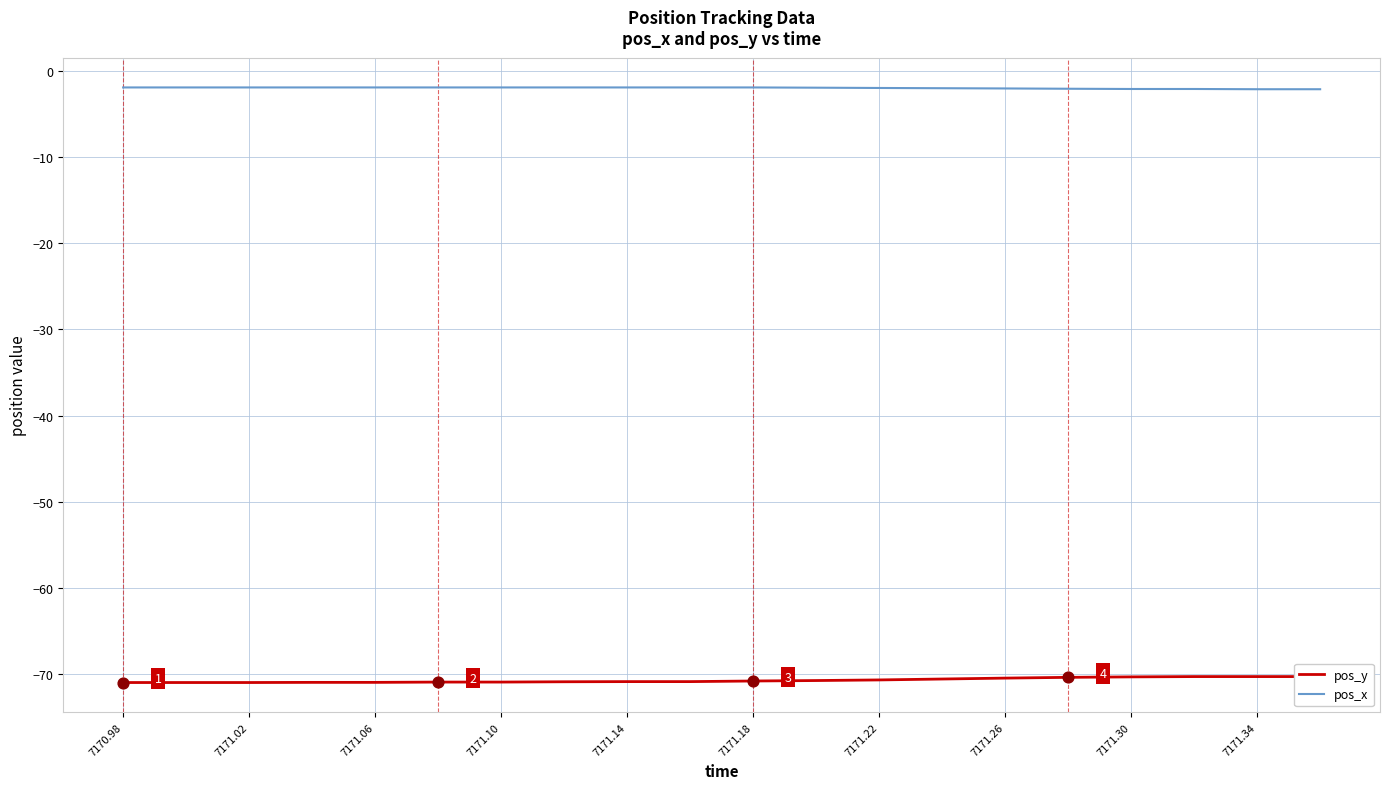

Which series has the widest spread of Y values?

pos_y